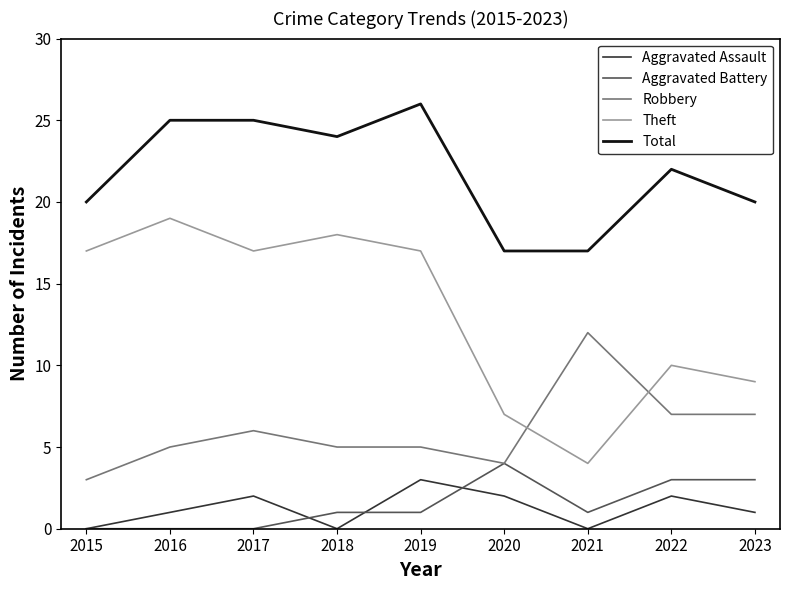

True or false: Total and Robbery cross at least once.

False